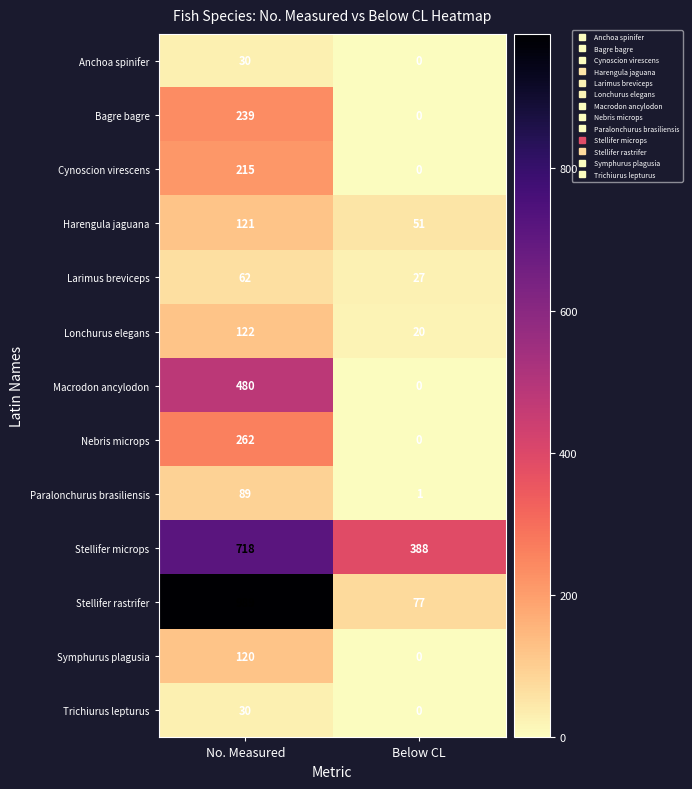

Which series has the largest total across all categories?

Stellifer microps